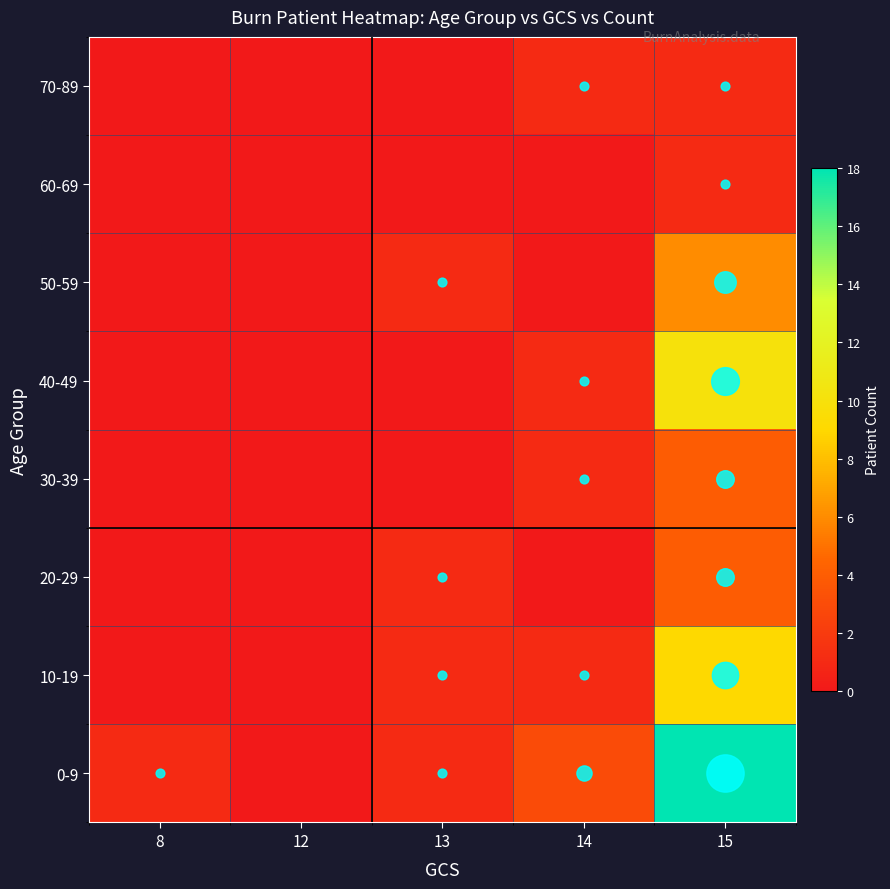

At 12, list the series in order from smallest to largest.

0-9, 10-19, 20-29, 30-39, 40-49, 50-59, 60-69, 70-89